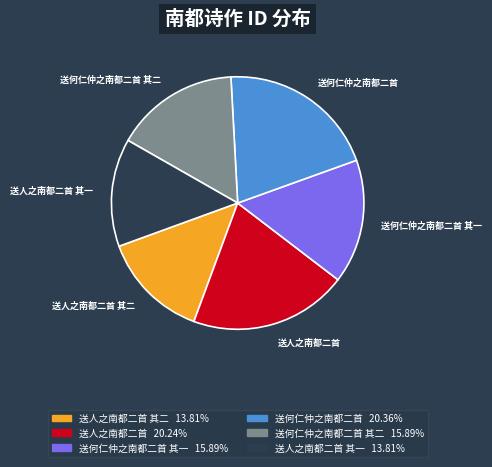

Which has a higher value, 送人之南都二首 or 送人之南都二首 其一?

送人之南都二首